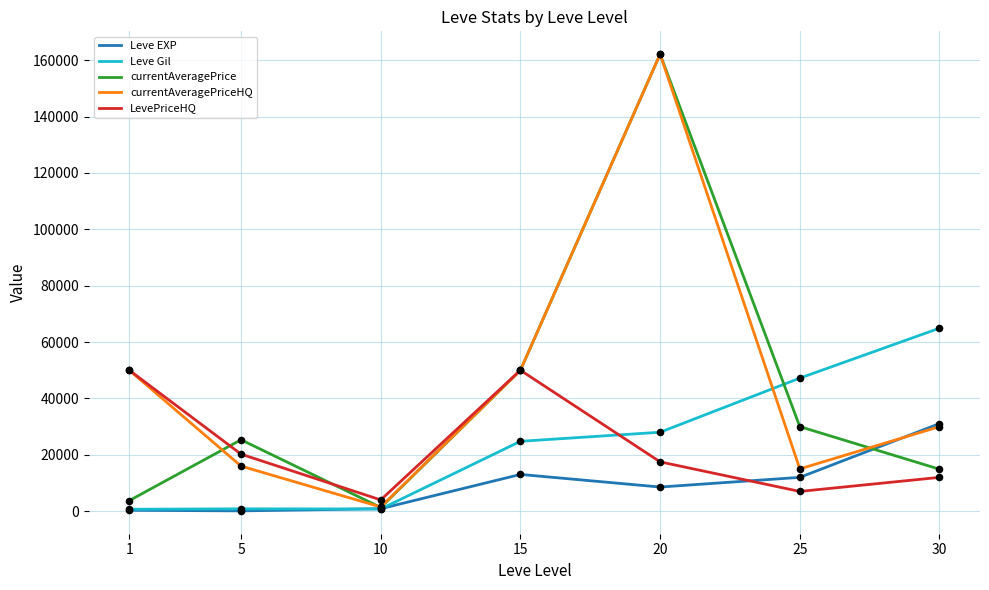

Is the value of Leve Gil at 10 greater than the value of currentAveragePriceHQ at 25?

No